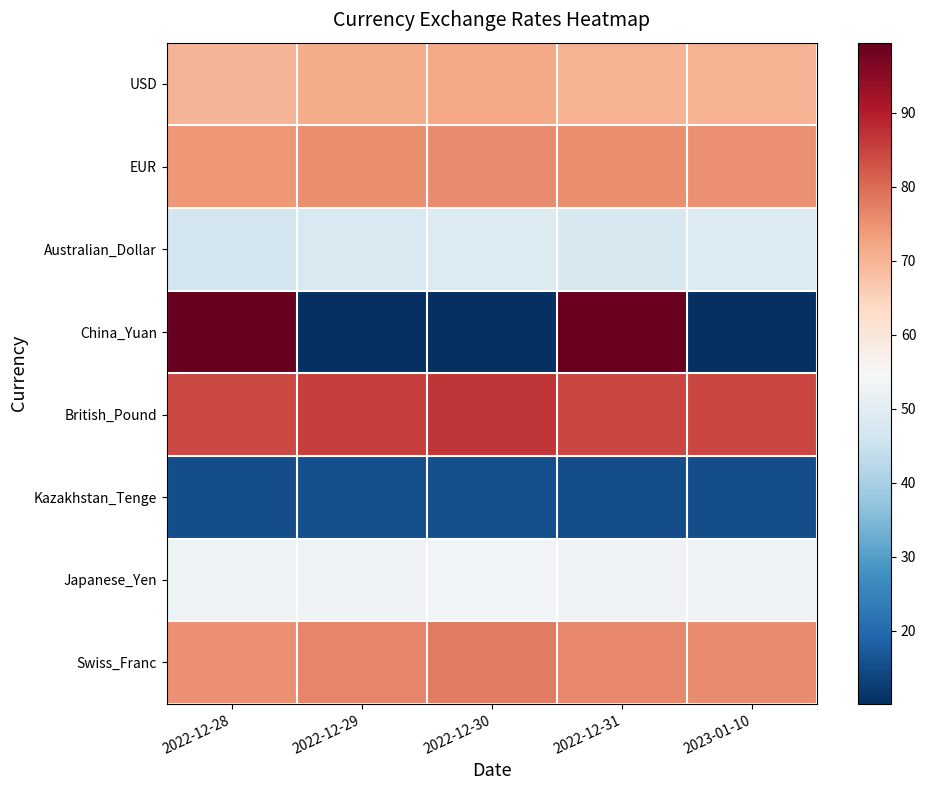

Which series has the largest range (max minus min)?

China_Yuan